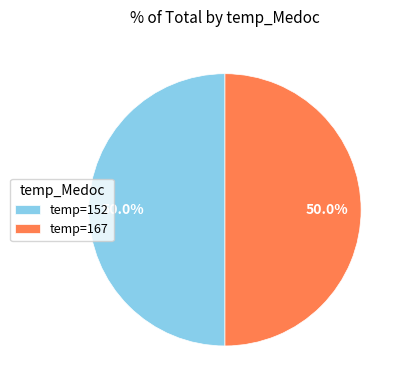

Combined, do temp=152 and temp=167 account for over 50%?

Yes